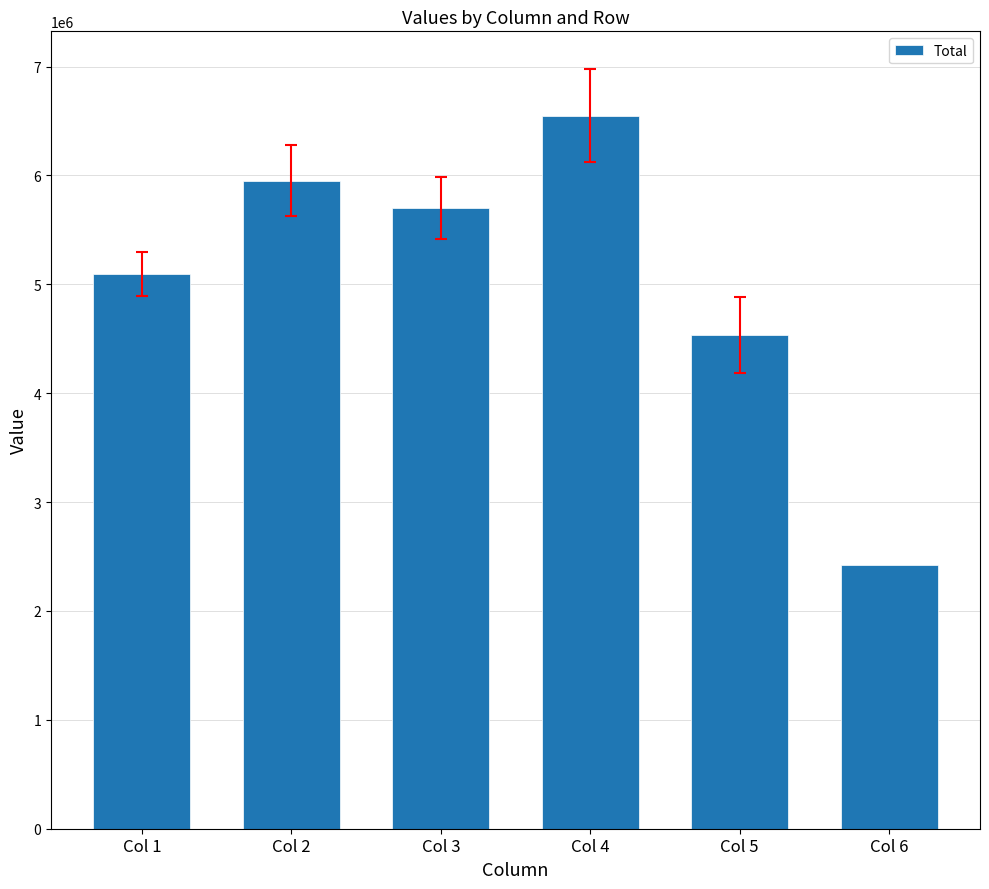

What is the minimum value shown in the chart?

2422342